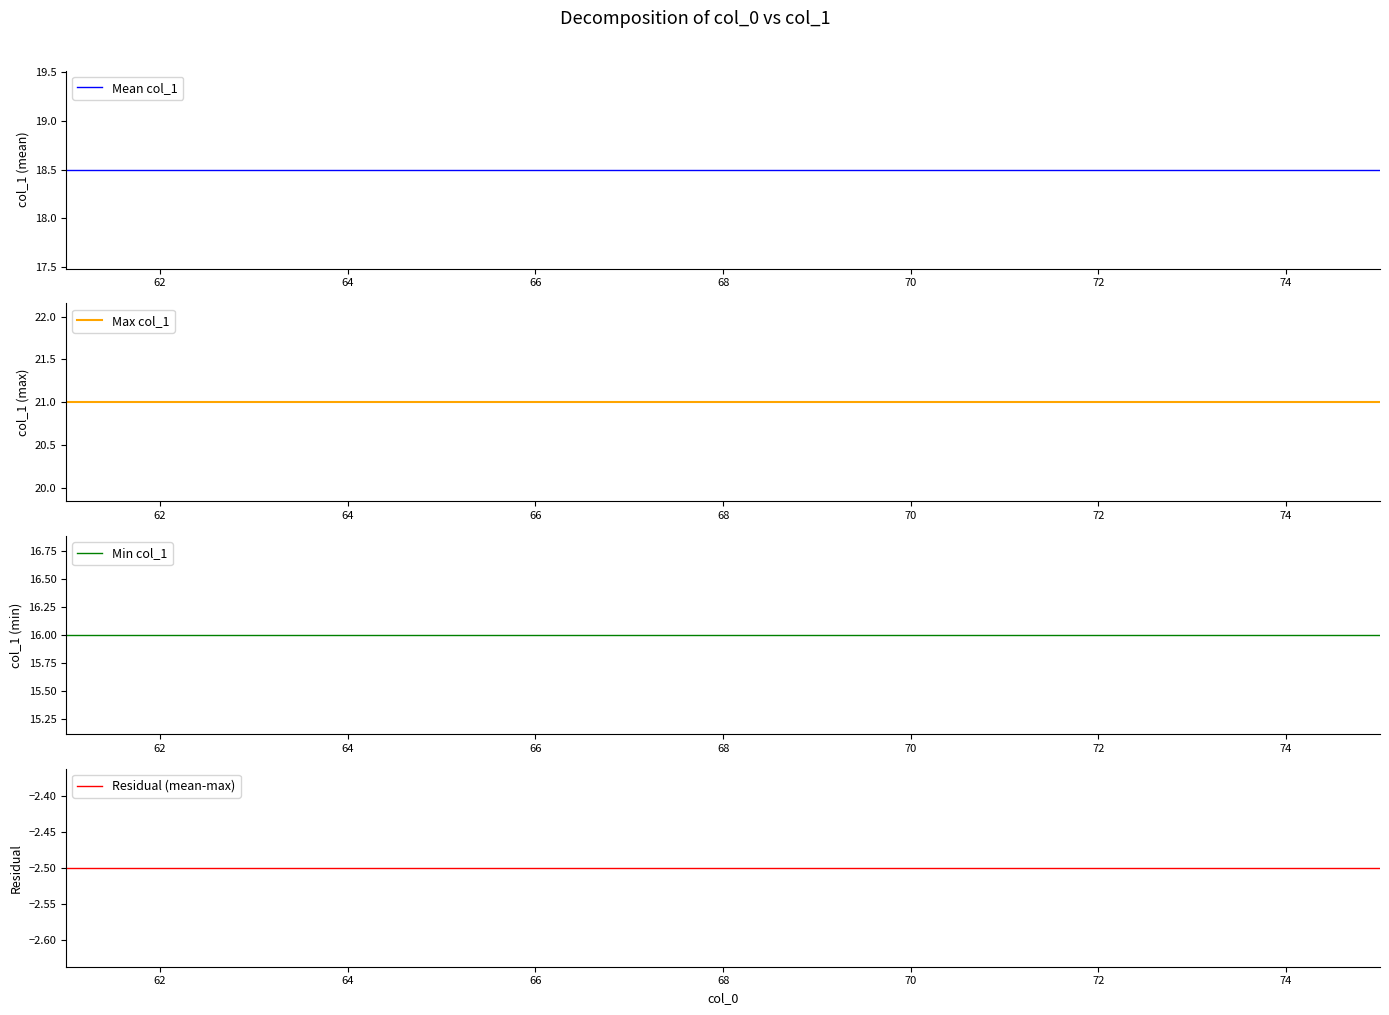

Reading left to right, what are all the values shown in this chart?

Mean col_1: 18.5	18.5	18.5	18.5	18.5	18.5	18.5	18.5	18.5	18.5	18.5	18.5	18.5	18.5	18.5
Max col_1: 21.0	21.0	21.0	21.0	21.0	21.0	21.0	21.0	21.0	21.0	21.0	21.0	21.0	21.0	21.0
Min col_1: 16.0	16.0	16.0	16.0	16.0	16.0	16.0	16.0	16.0	16.0	16.0	16.0	16.0	16.0	16.0
Residual (mean-max): -2.5	-2.5	-2.5	-2.5	-2.5	-2.5	-2.5	-2.5	-2.5	-2.5	-2.5	-2.5	-2.5	-2.5	-2.5